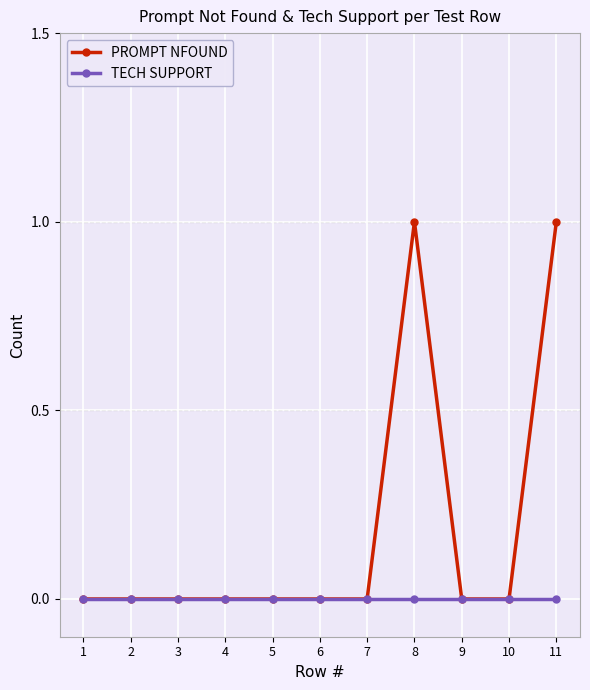

How many series are shown in this chart?

2